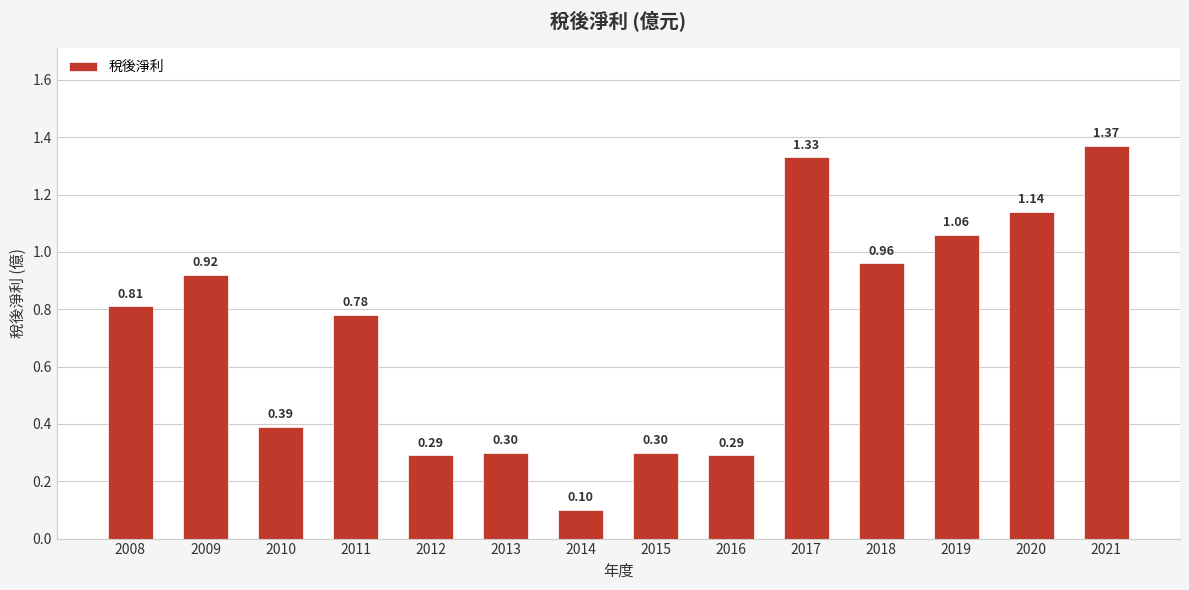

Approximately how many times larger is the value at 2016 compared to 2017?

0.2